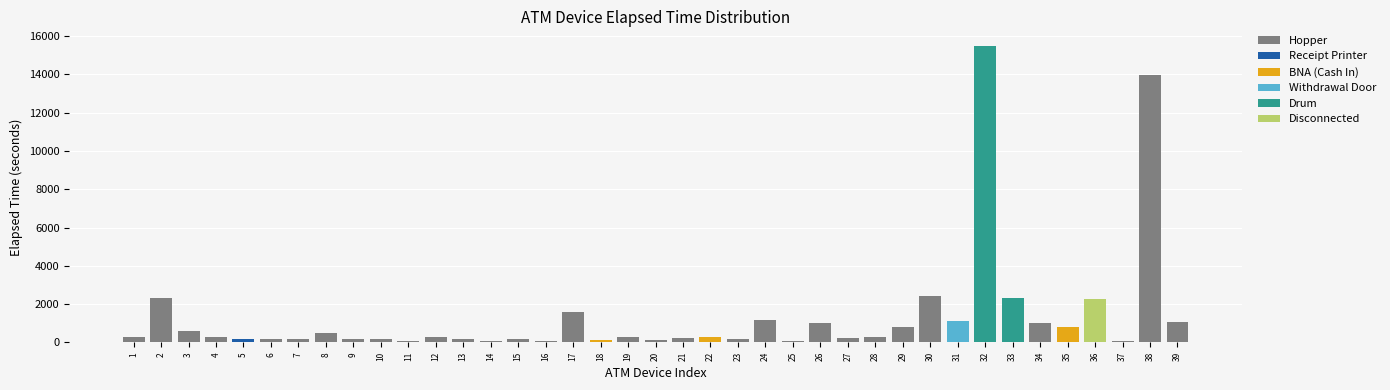

Which has a higher value, Hopper #4 or Hopper #4?

Hopper #4